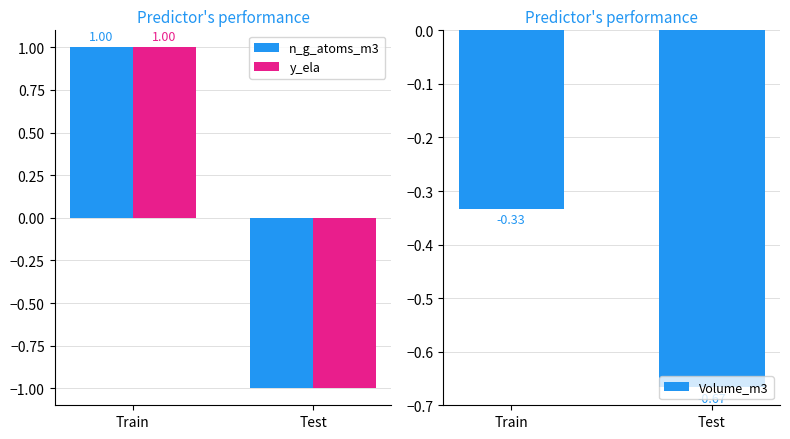

What are all the series names shown in the legend?

n_g_atoms_m3, y_ela, Volume_m3